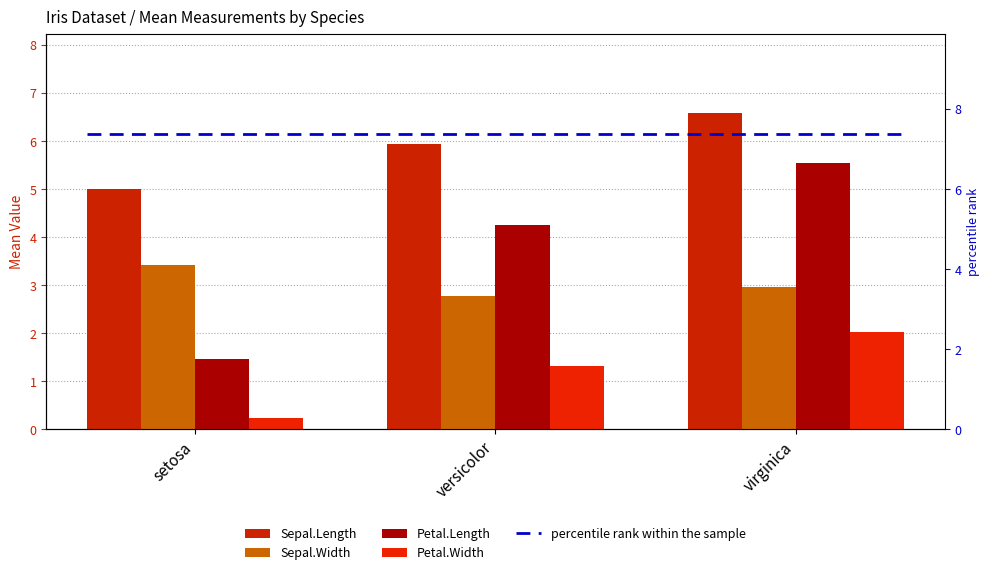

Is the value of Sepal.Length at setosa greater than the value of Sepal.Width at virginica?

Yes